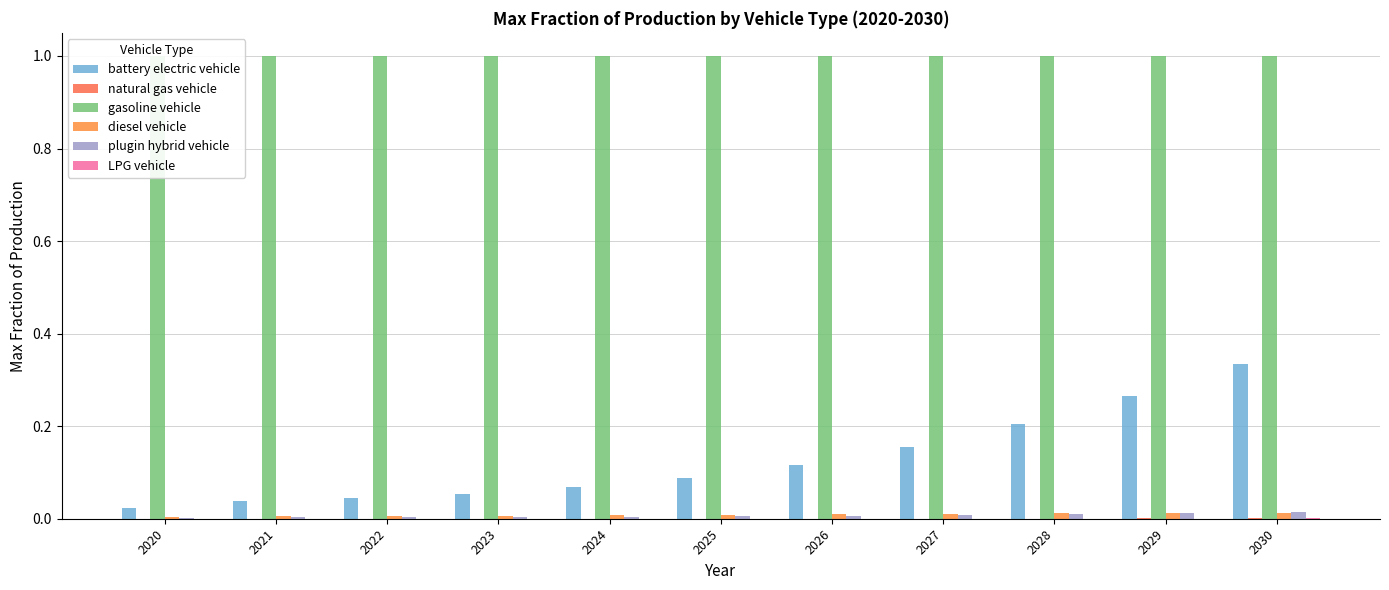

Rank the series at 2030 from highest to lowest value.

gasoline vehicle, battery electric vehicle, plugin hybrid vehicle, diesel vehicle, natural gas vehicle, LPG vehicle